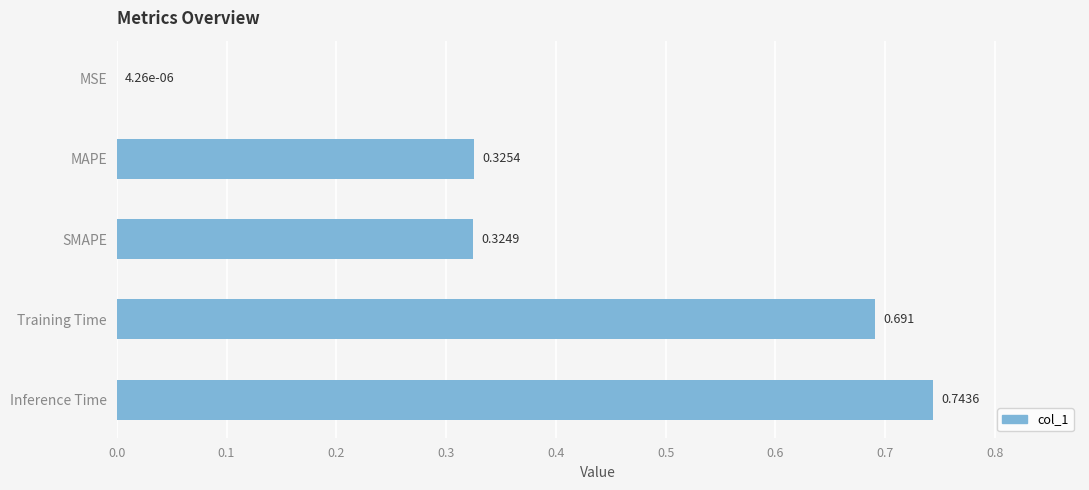

At which label is the value closest to 0?

MSE